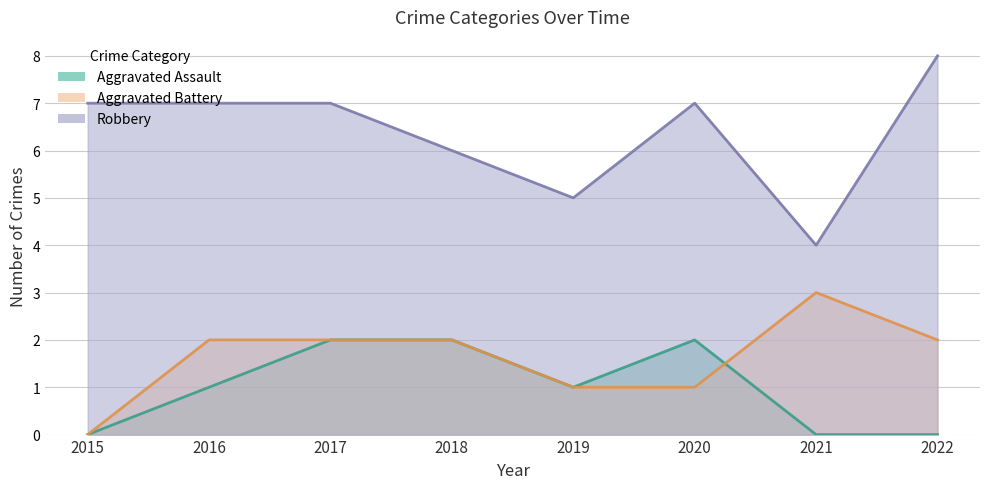

True or false: Aggravated Battery and Robbery cross at least once.

False